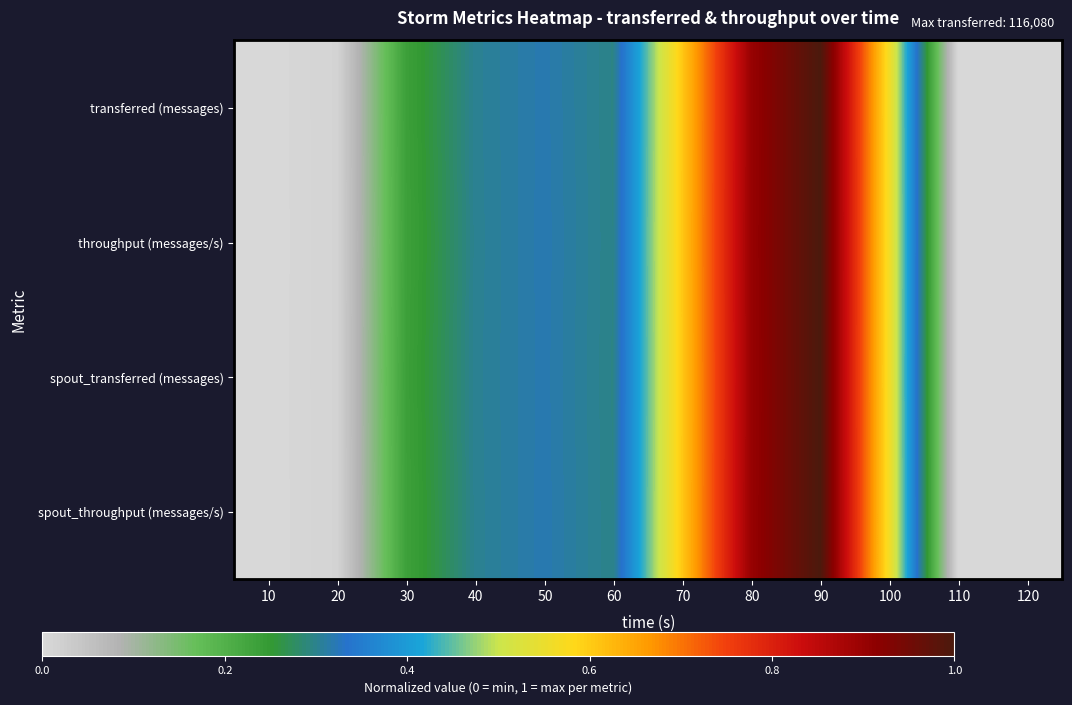

Reading right to left, extract all data points from this chart.

transferred (messages): 120=0.0	110=0.0	100=0.6	90=1.0	80=0.9	70=0.6	60=0.3	50=0.3	40=0.3	30=0.2	20=0.0	10=0.0
throughput (messages/s): 120=0.0	110=0.0	100=0.6	90=1.0	80=0.9	70=0.6	60=0.3	50=0.3	40=0.3	30=0.2	20=0.0	10=0.0
spout_transferred (messages): 120=0.0	110=0.0	100=0.6	90=1.0	80=0.9	70=0.6	60=0.3	50=0.3	40=0.3	30=0.2	20=0.0	10=0.0
spout_throughput (messages/s): 120=0.0	110=0.0	100=0.6	90=1.0	80=0.9	70=0.6	60=0.3	50=0.3	40=0.3	30=0.2	20=0.0	10=0.0